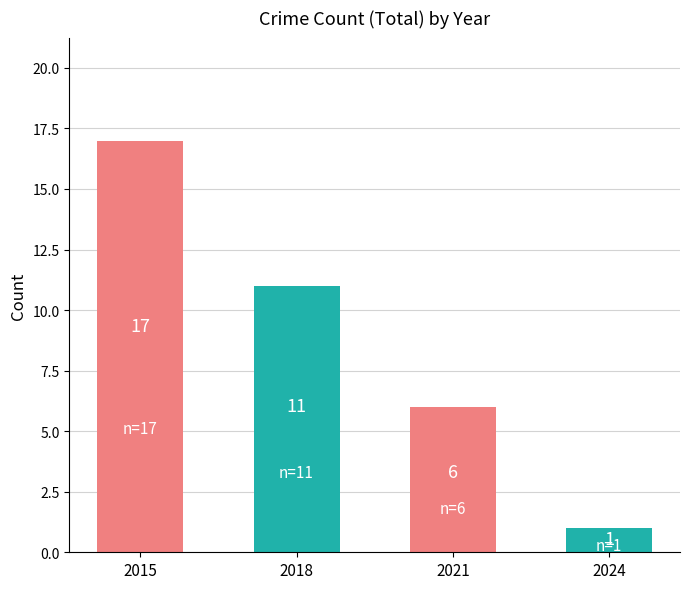

True or false: the data shows 6 at 2015.

False